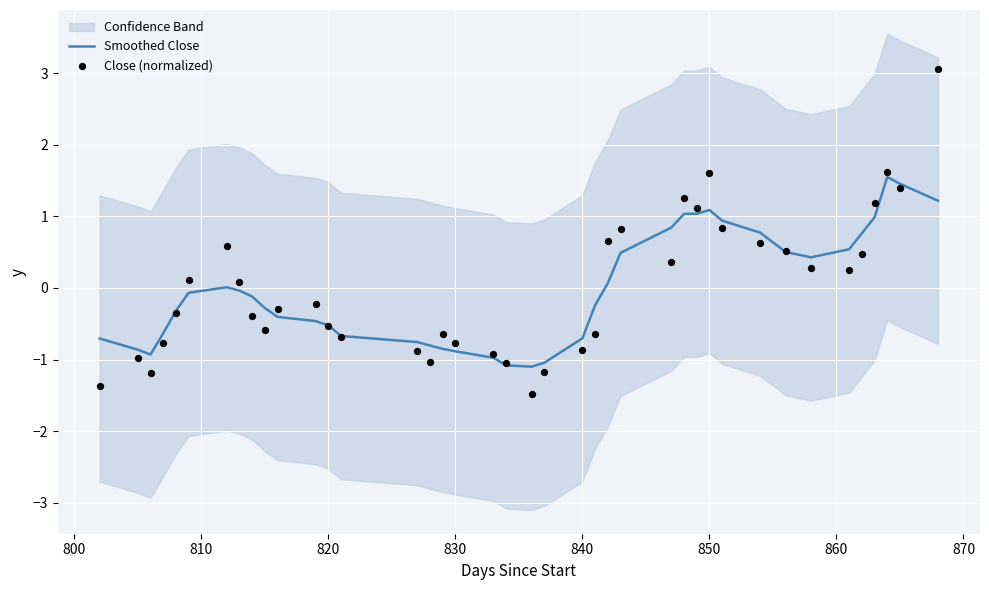

Is the value of Smoothed Close at 14 greater than the value of Close (normalized) at 15?

Yes